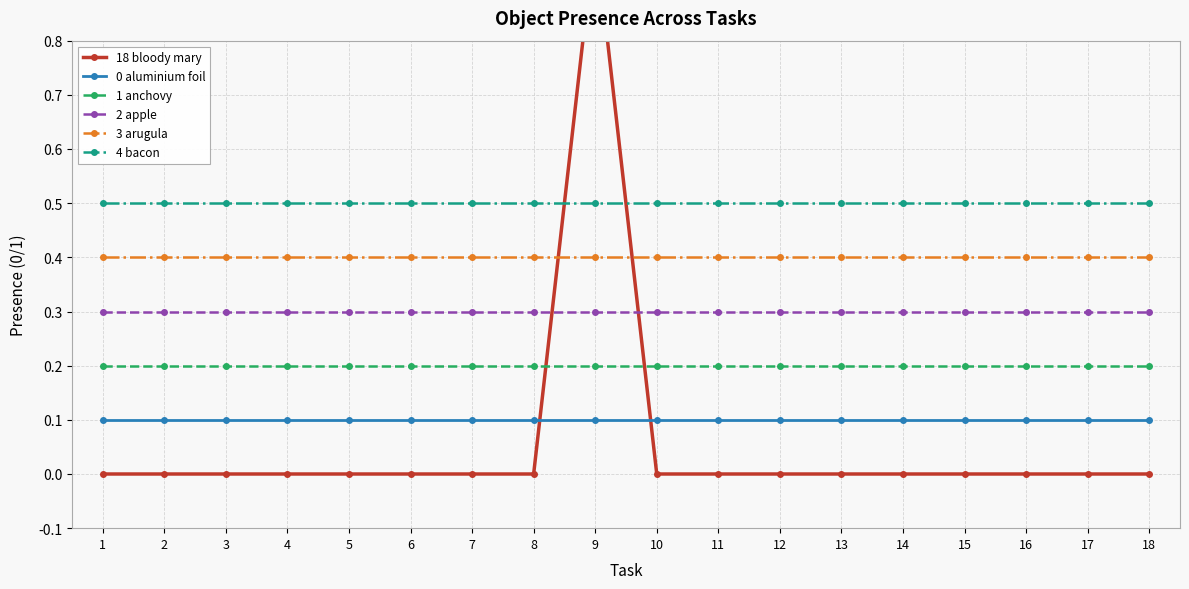

Which series has the widest spread of values?

18 bloody mary